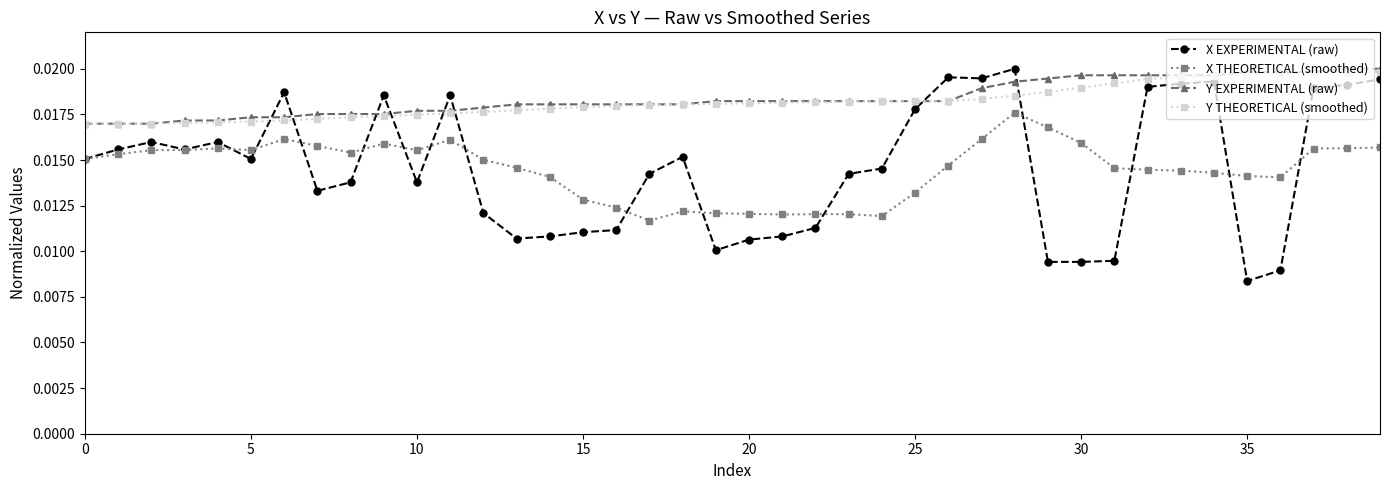

True or false: Y THEORETICAL (smoothed) and X EXPERIMENTAL (raw) intersect in this chart.

True